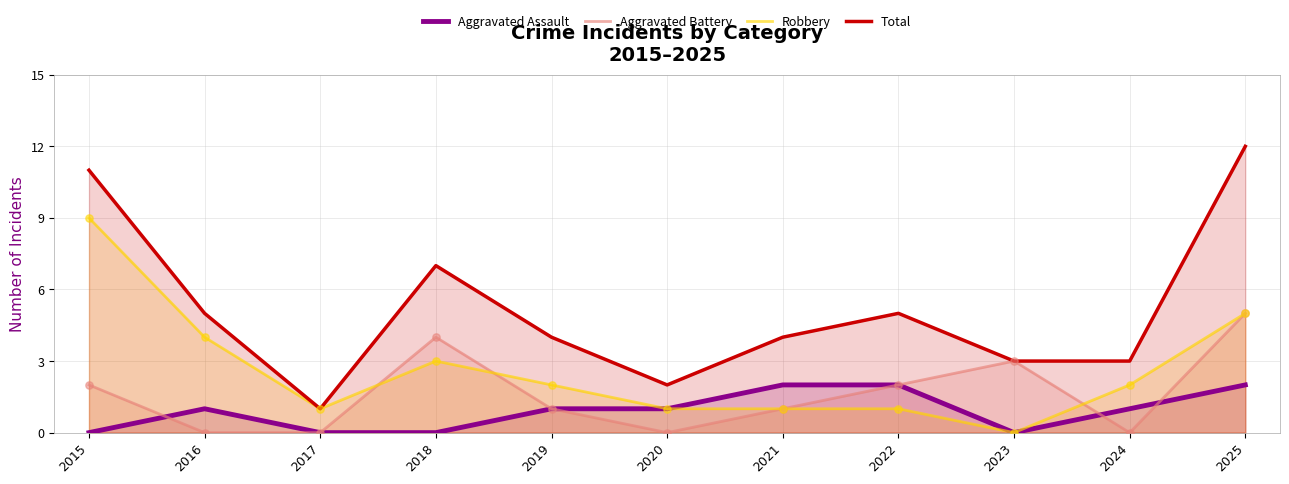

Which series contains the lowest Y value?

Aggravated Assault